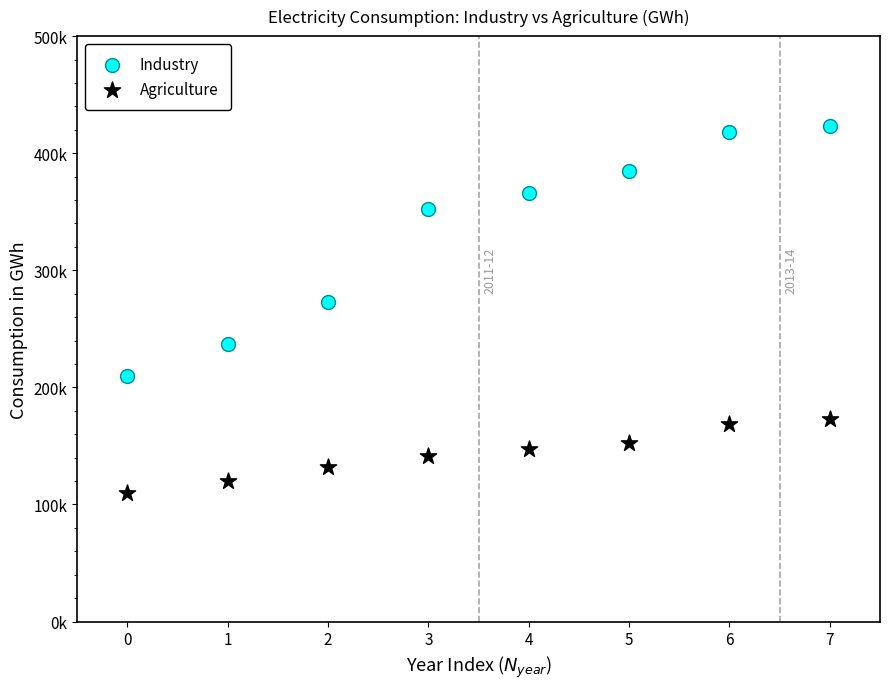

Which series contains the lowest Y value?

Agriculture